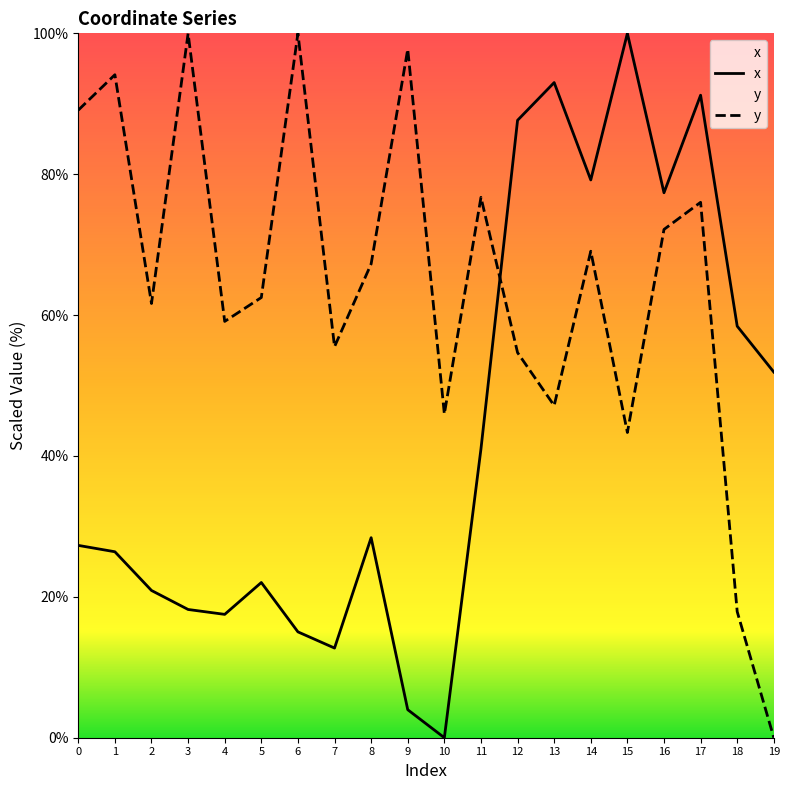

True or false: x has a value of 19.8 at 6.

False